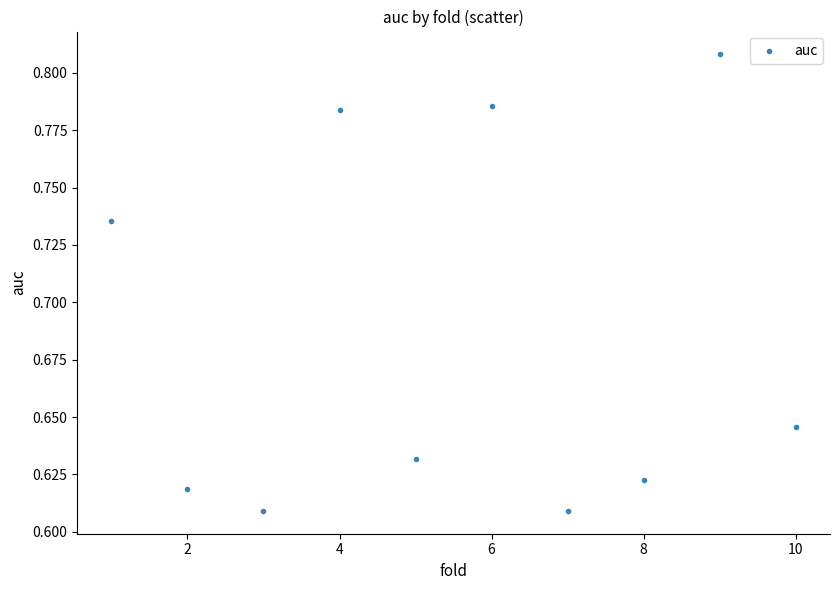

What is the range of X values (max minus min)?

9.0